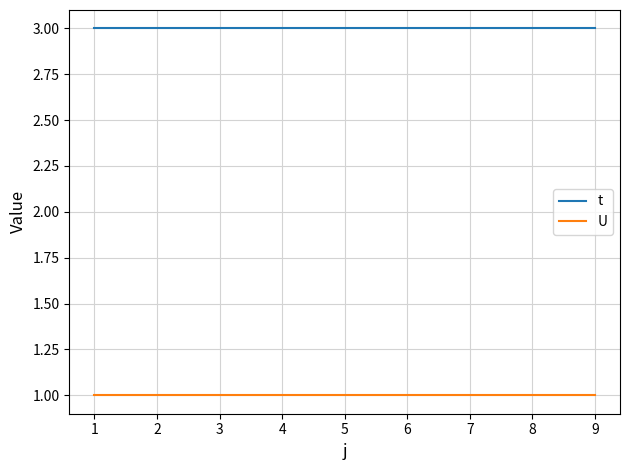

True or false: U has a value of 1 at 5.

True